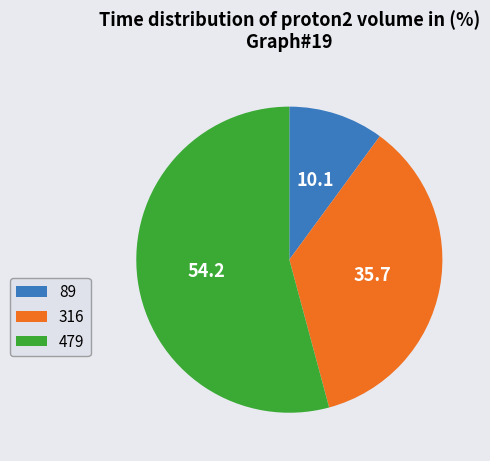

Which slice is the smallest?

89